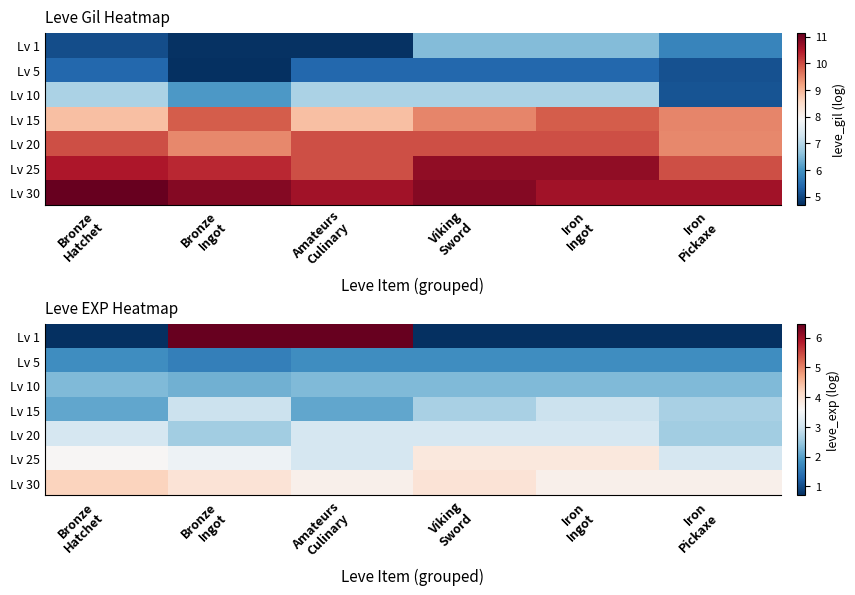

At how many categories does at least one series exceed 6?

2